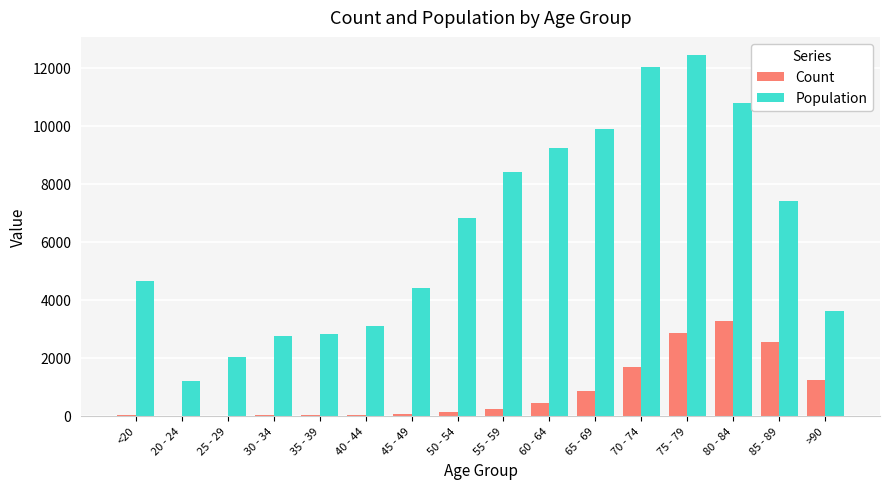

Which label corresponds to the largest value in the chart?

75 - 79